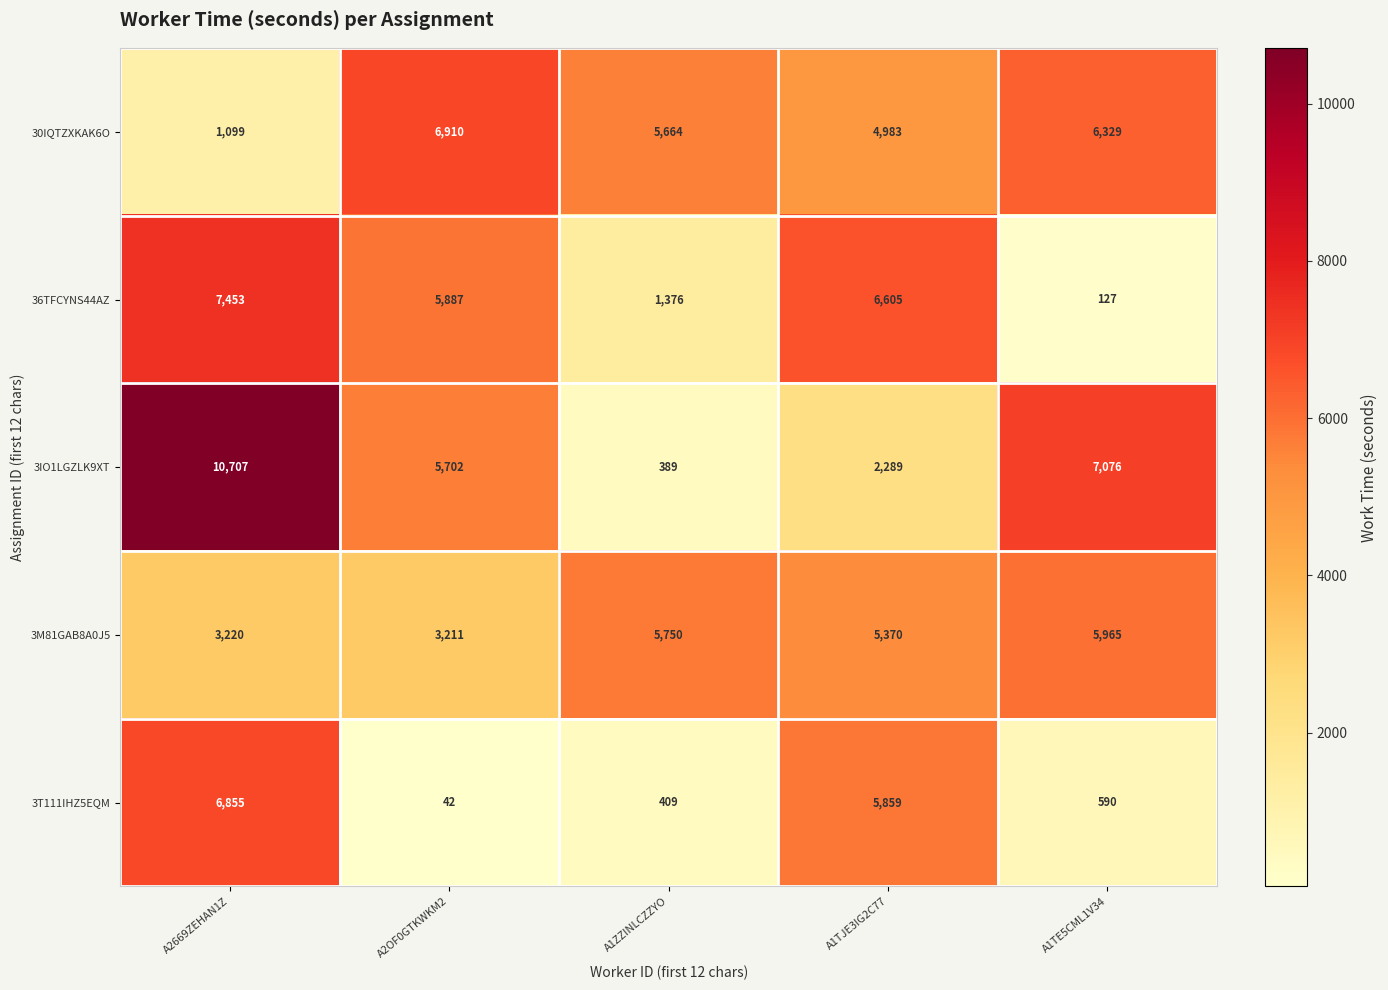

Where does the 3M81GAB8A0J5 series first go above 5370?

A1ZZINLCZZYO